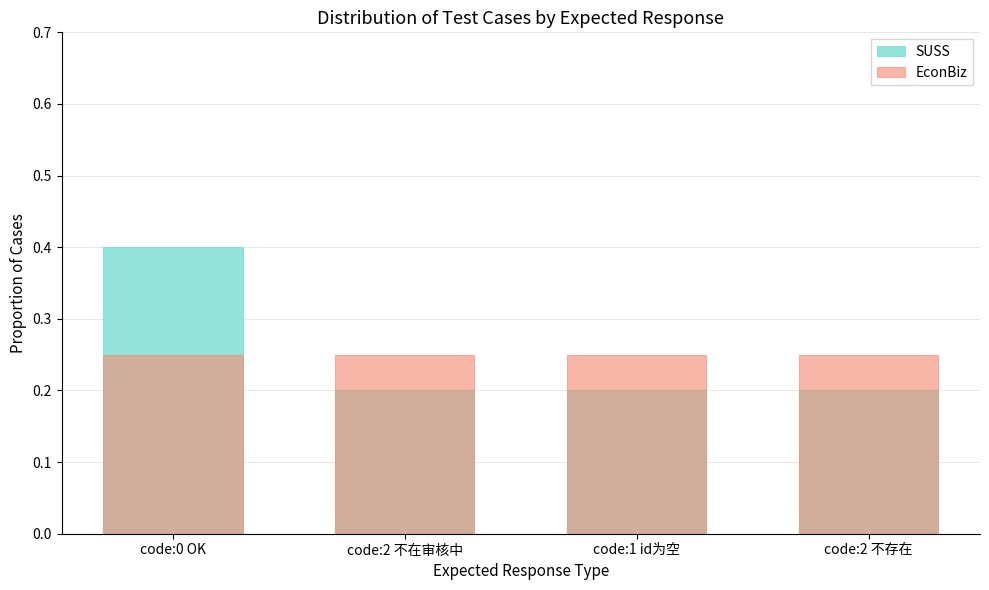

What is the total value across all series at code:2 不存在?

0.5